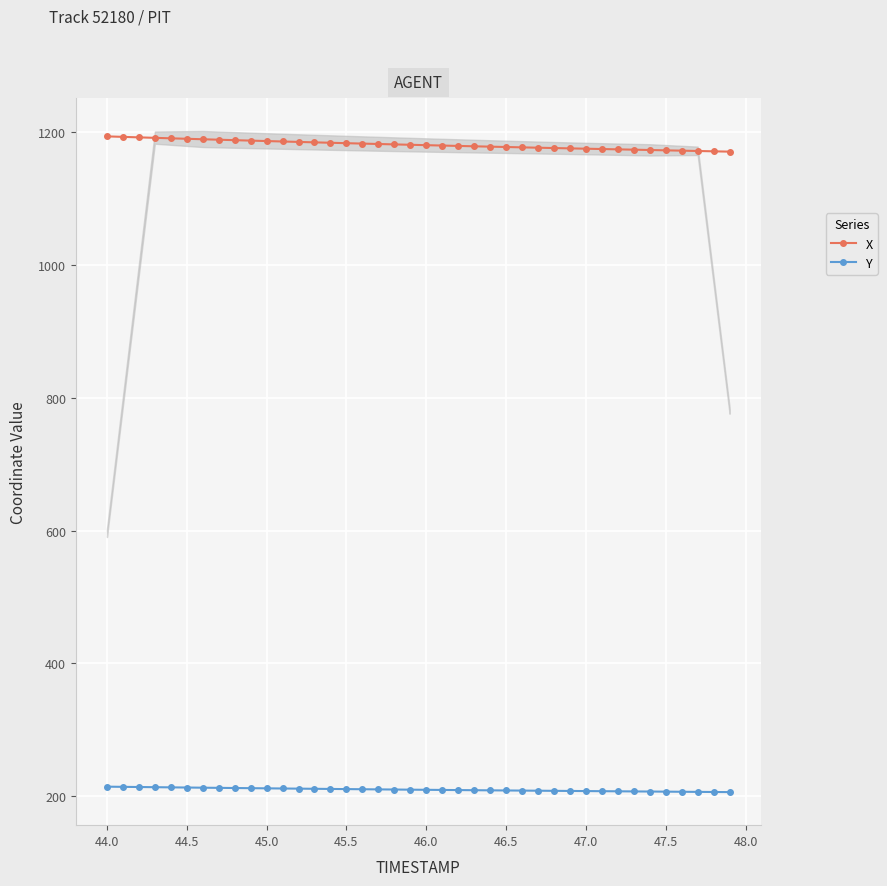

True or false: X and Y cross at least once.

False